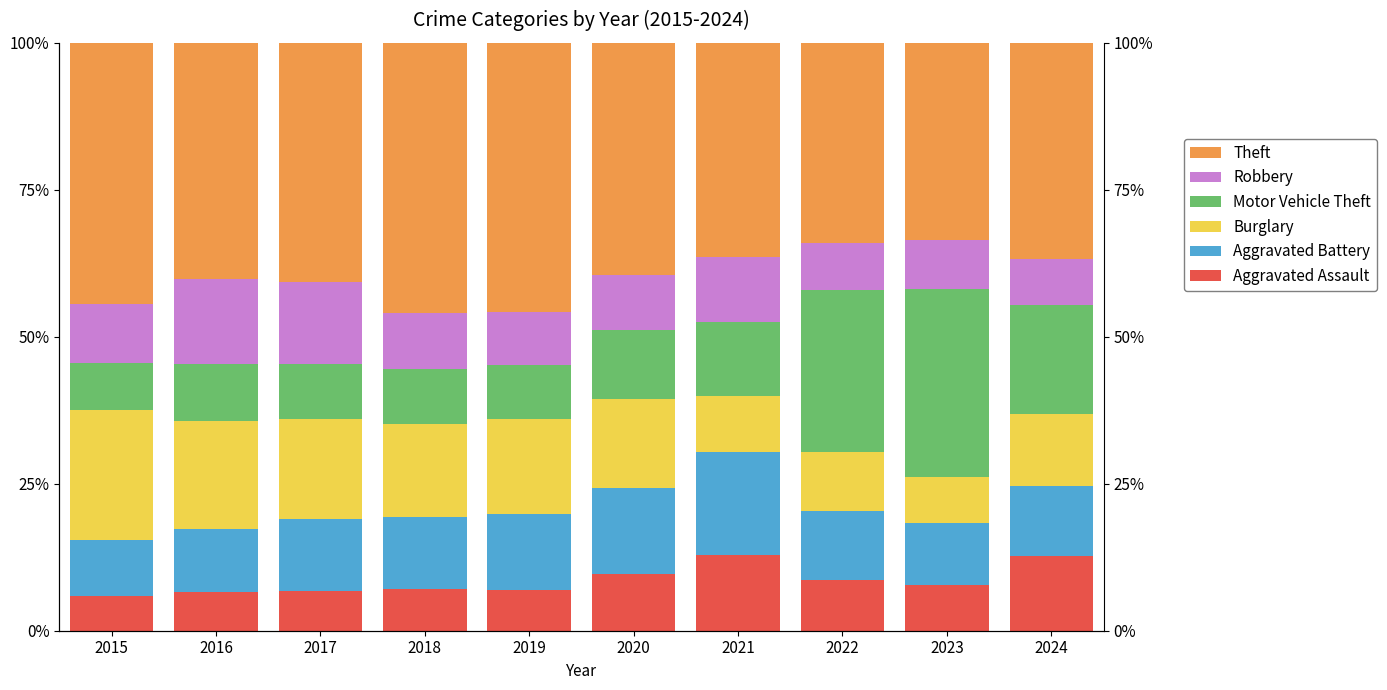

What is the value of the Theft bar at the 9th from the left?

33.5